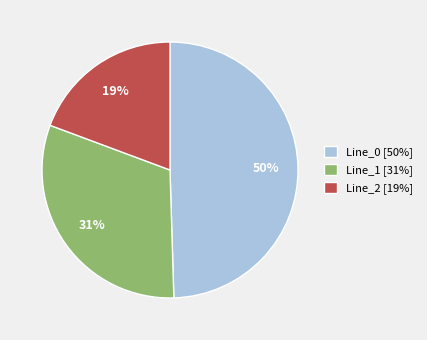

Does Line_2 account for over 50% of the chart?

No